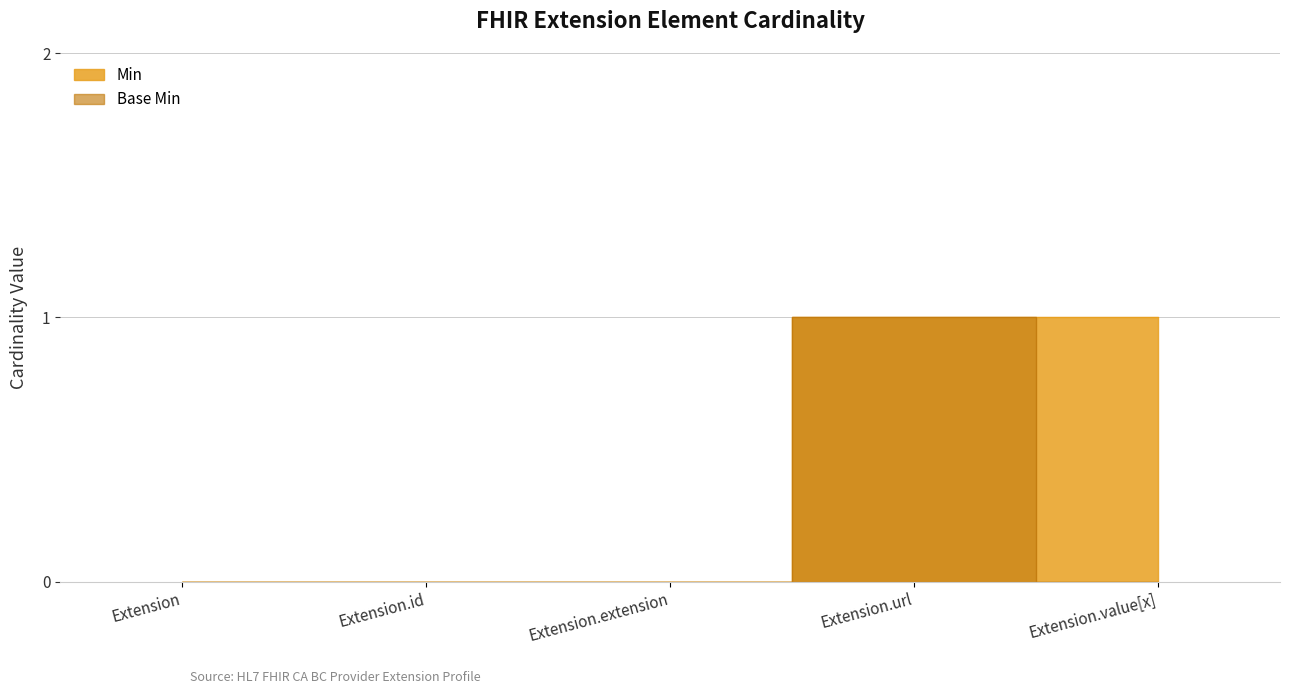

What are all the series names shown in the legend?

Min, Base Min